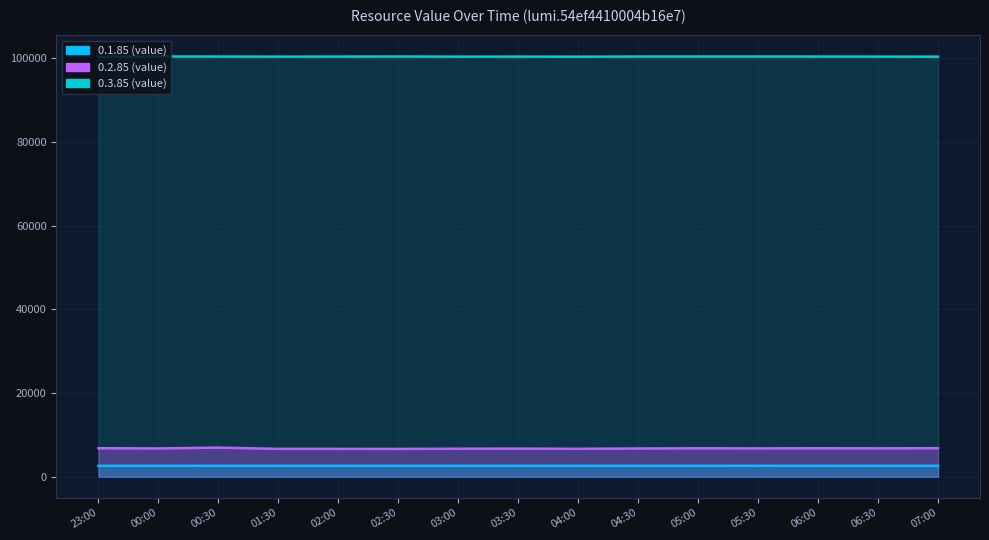

Read the 0.1.85 value at 07:00.

2621.0